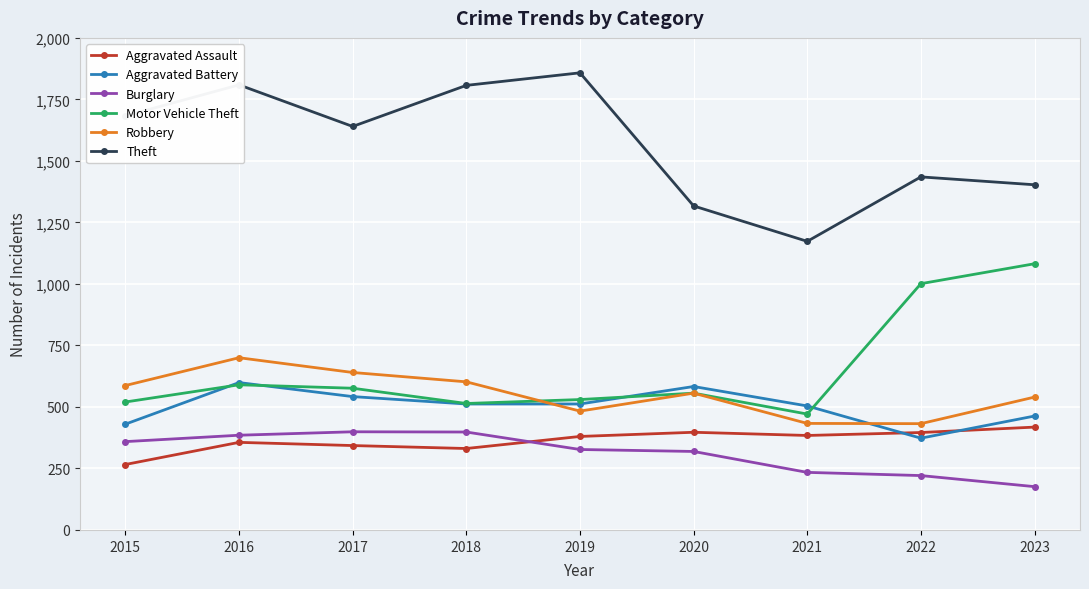

Is this an area chart (filled region under the line)?

No